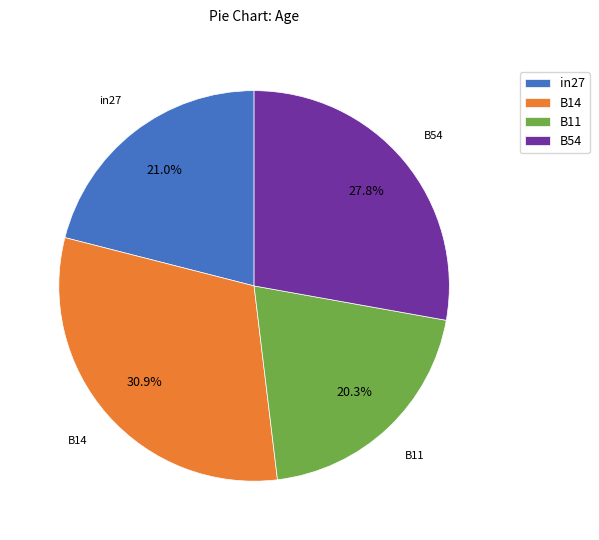

How much of the chart is everything except B54?

72.2%